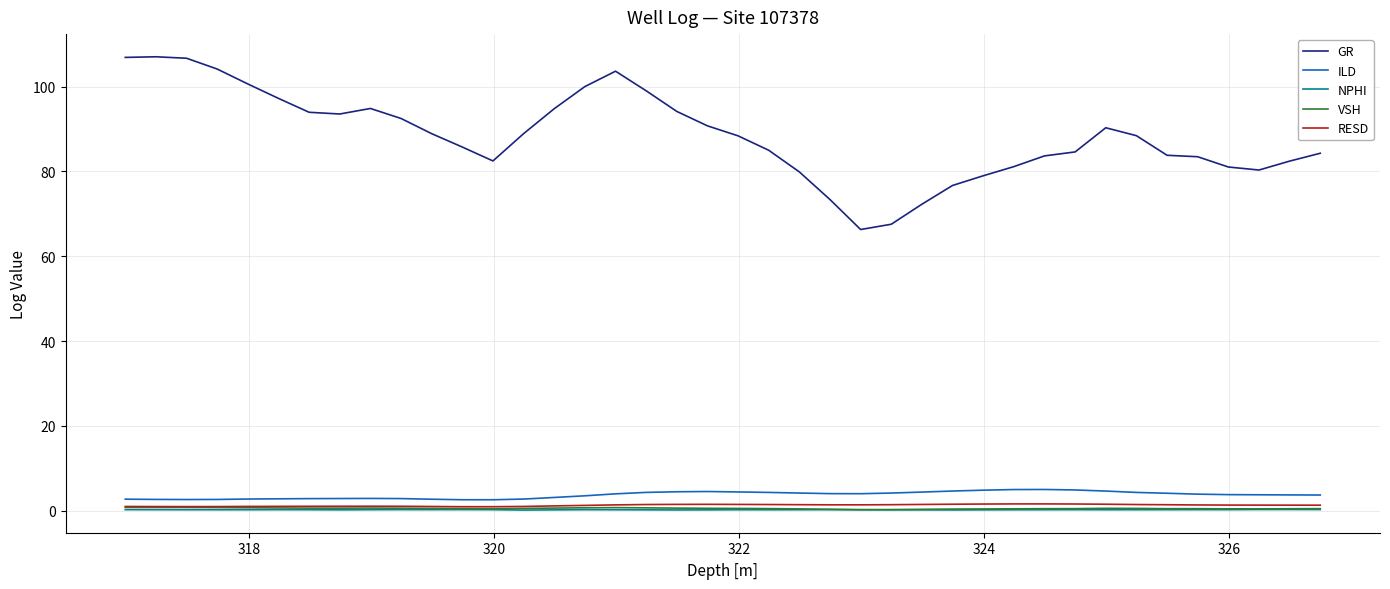

Which series has the widest spread of values?

GR